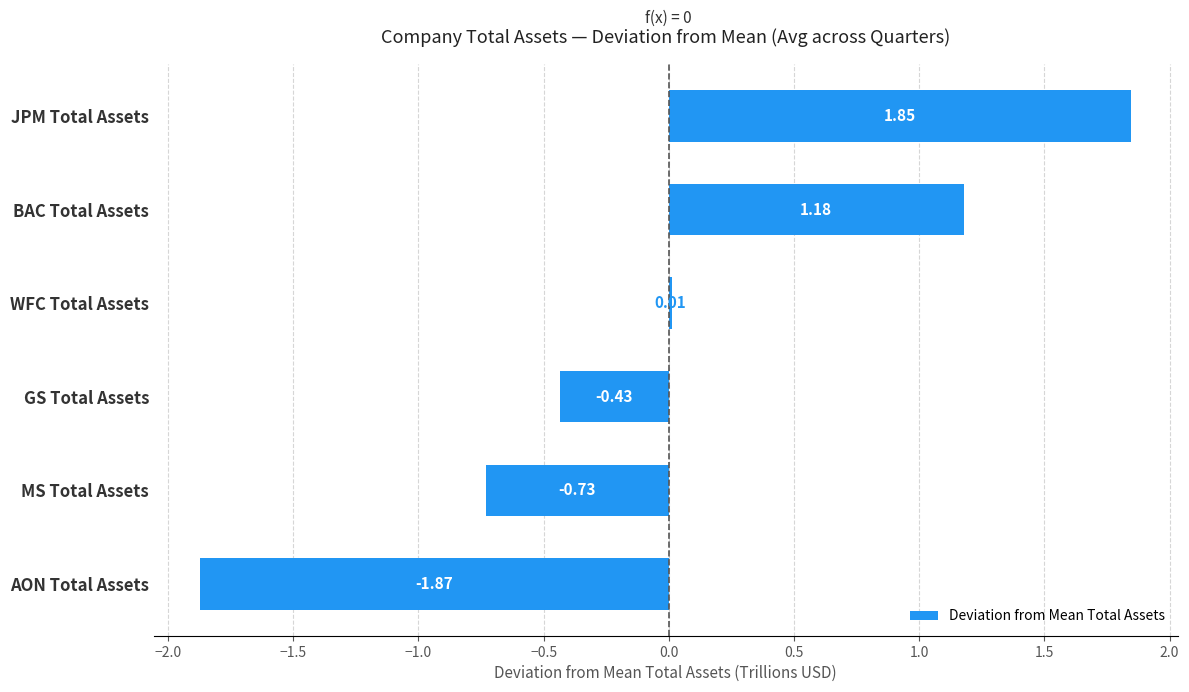

Are the bars horizontal?

Yes